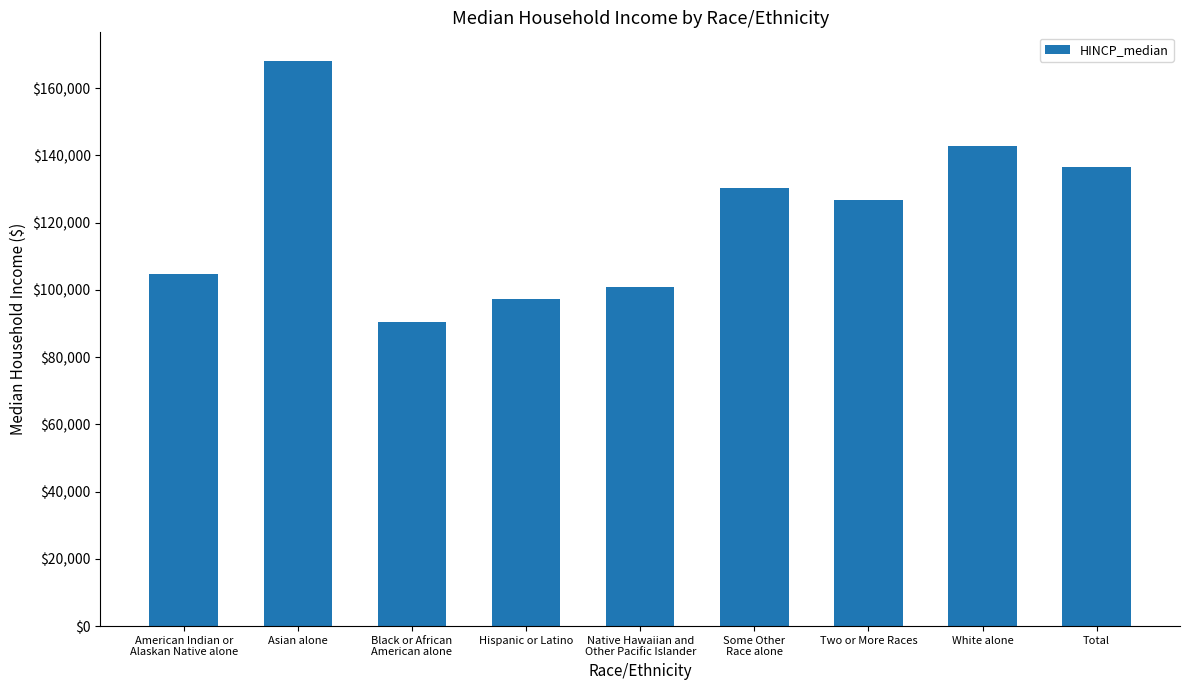

At which category does the chart reach its peak across all series?

Asian alone